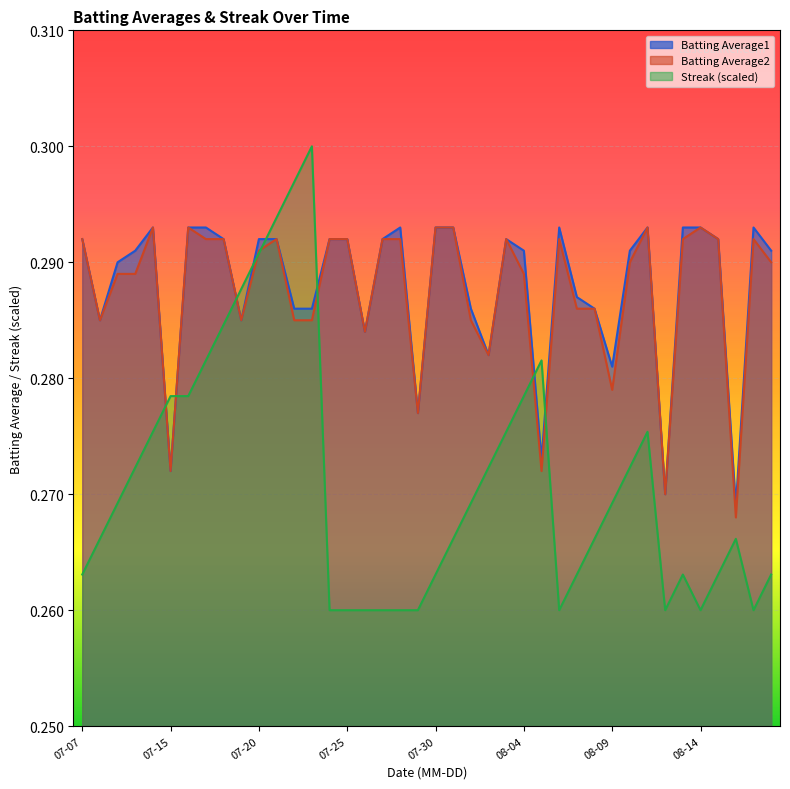

What is the label of the 13th point from the right?

2010-08-06